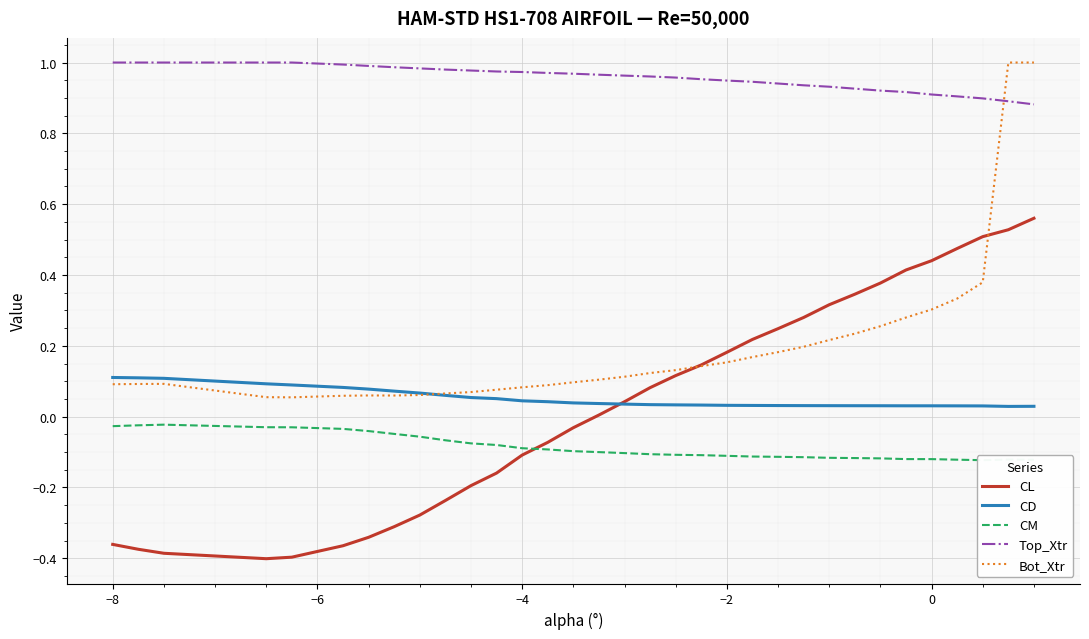

True or false: CL has a value of -0.1 at −4.

True